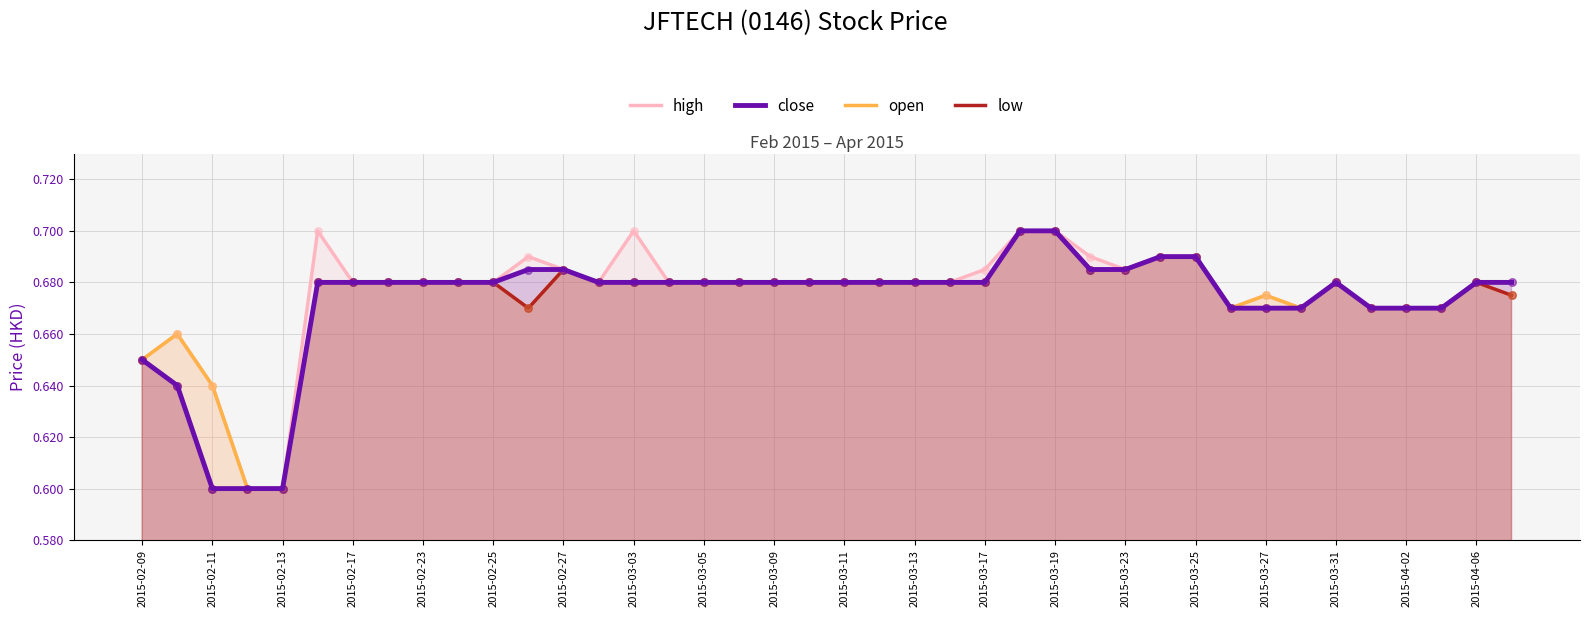

At which category is the sum across all series the highest?

25